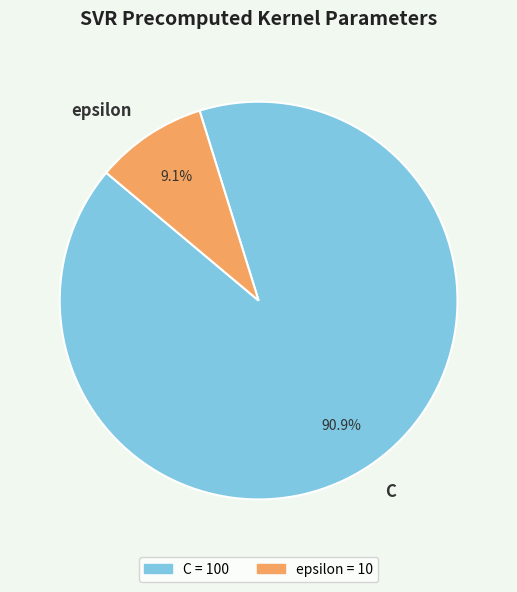

Which slice is the largest?

C